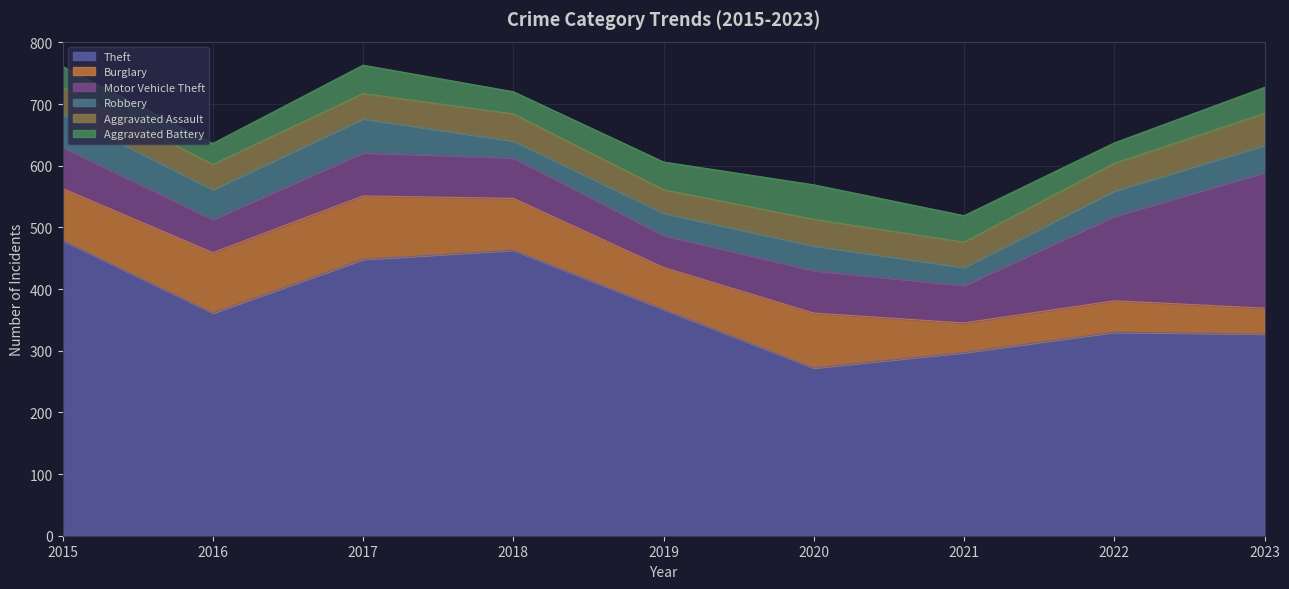

Reading right to left, what are all the values shown in this chart?

Theft: 327	330	297	272	367	463	448	361	479
Burglary: 42	51	48	89	68	84	103	98	84
Motor Vehicle Theft: 220	137	61	69	52	66	70	54	67
Robbery: 44	41	29	40	36	27	55	48	54
Aggravated Assault: 52	45	41	43	38	44	41	41	43
Aggravated Battery: 42	33	43	56	45	36	46	34	34